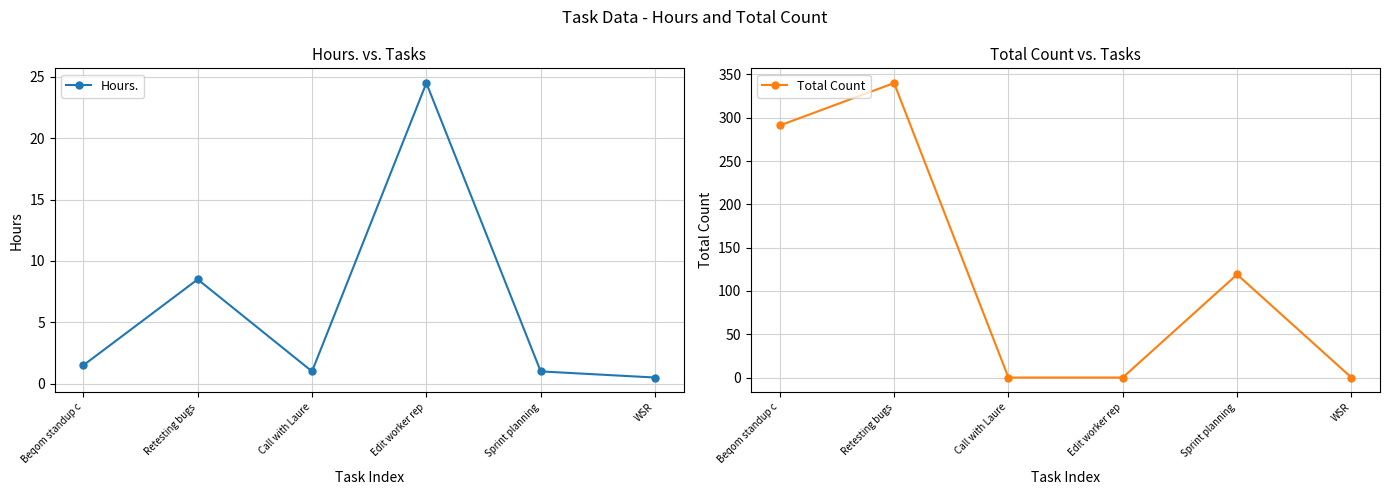

At which label is Total Count closest to 170?

Sprint planning